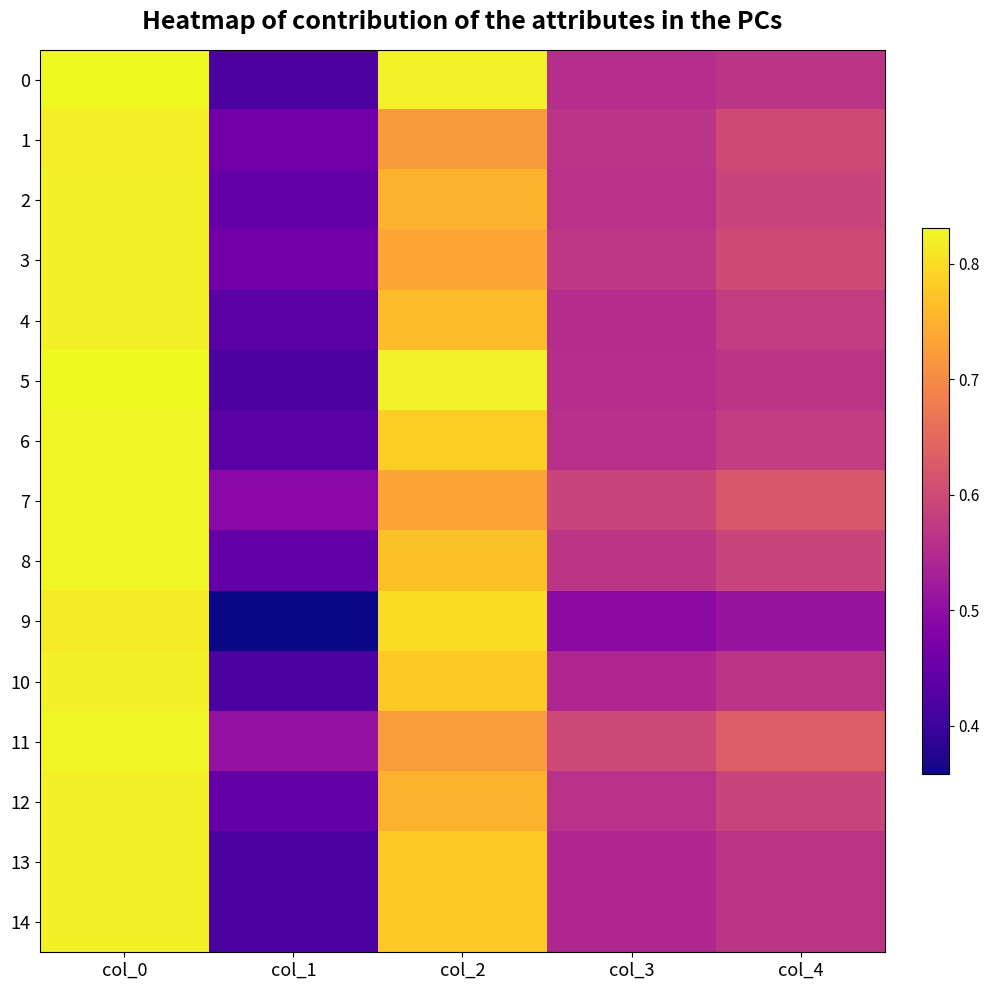

Which series has the widest spread of values?

9